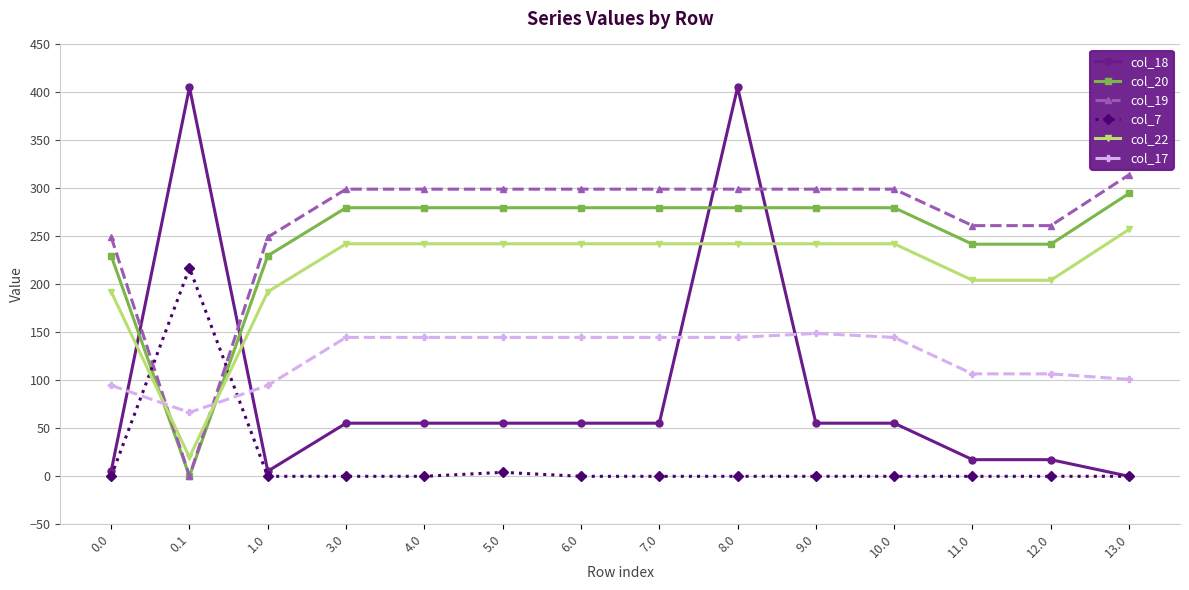

Rank the series by their maximum value, from highest to lowest.

col_18, col_19, col_20, col_22, col_7, col_17